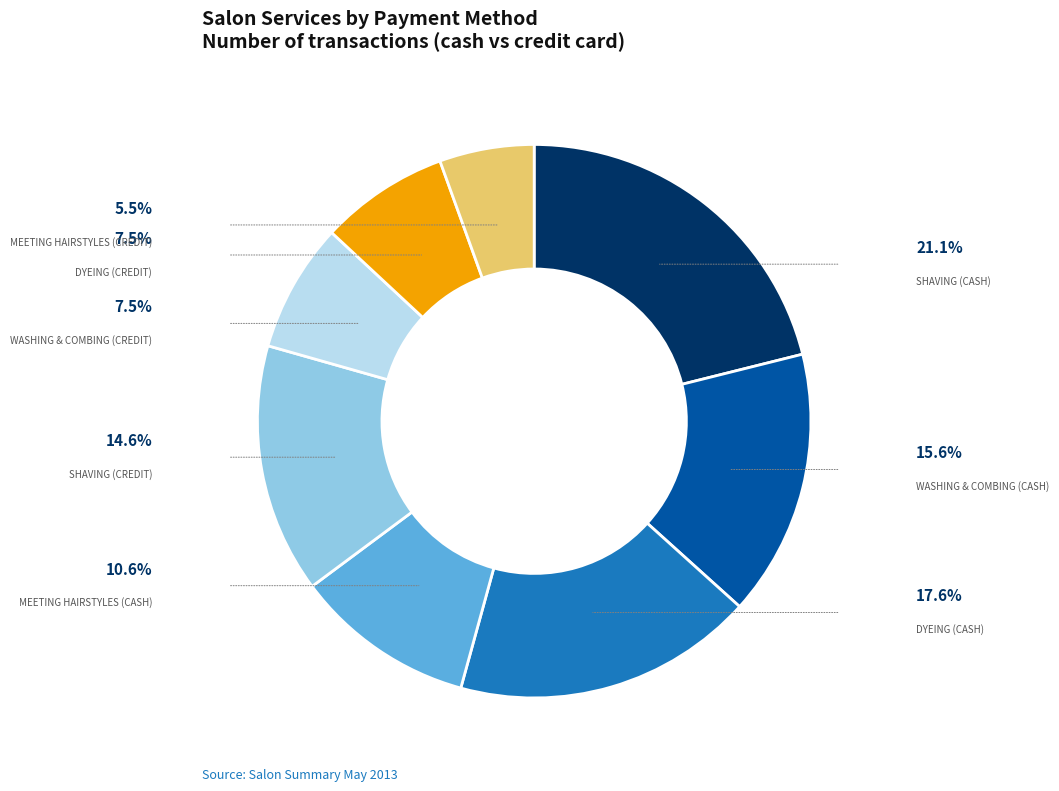

Does any single category account for the majority?

No